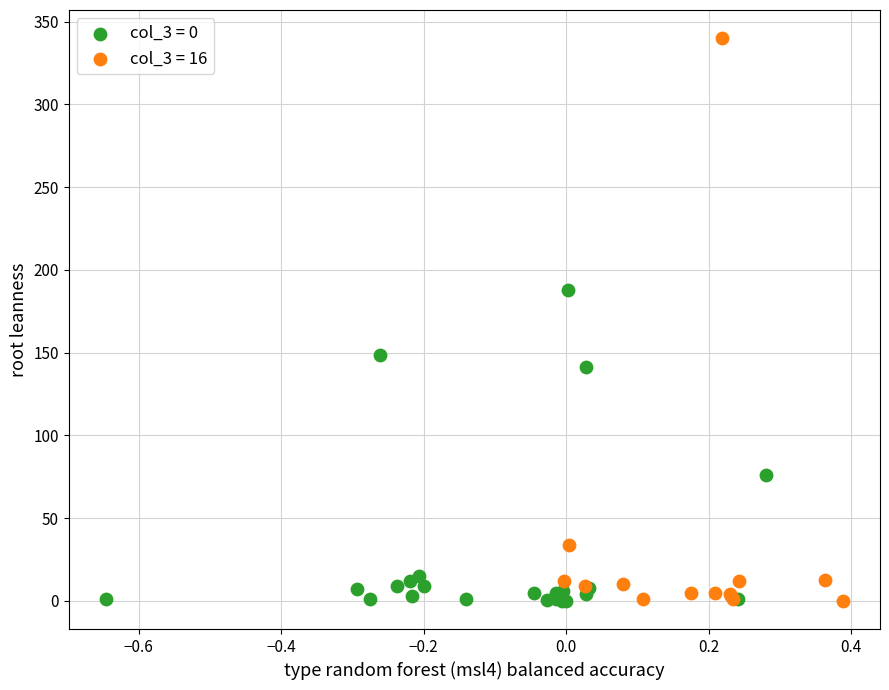

Which series has the largest Y range (max minus min)?

col_3 = 16